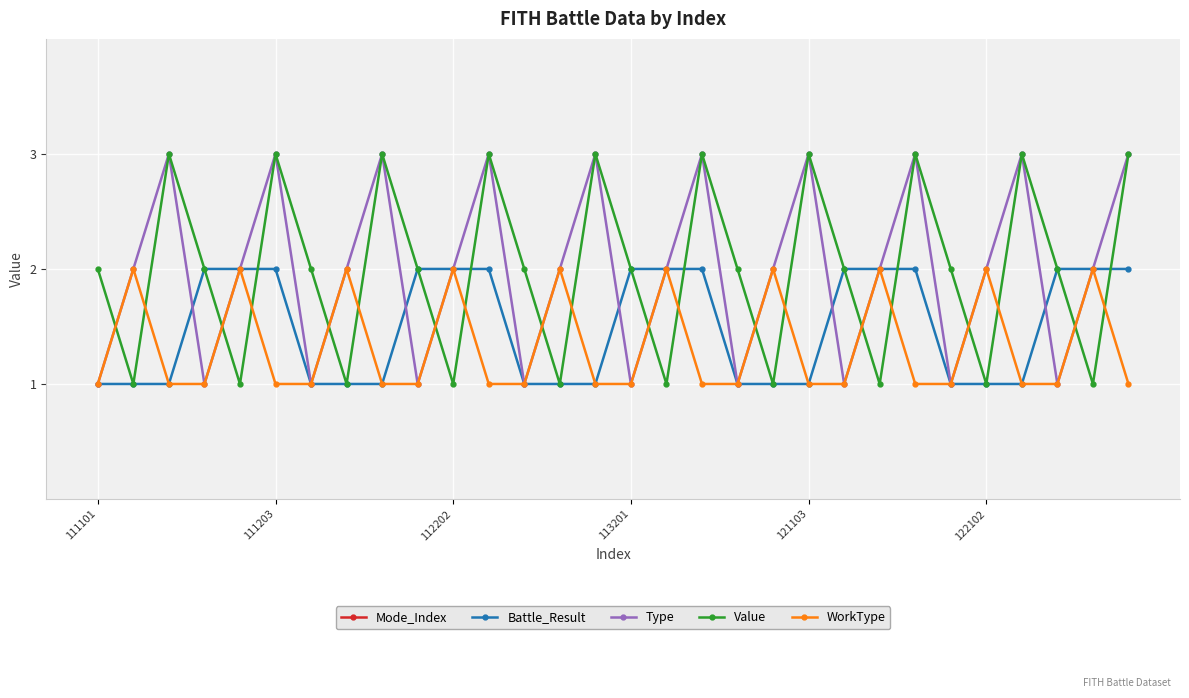

How many data points in Mode_Index are less than 113?

12